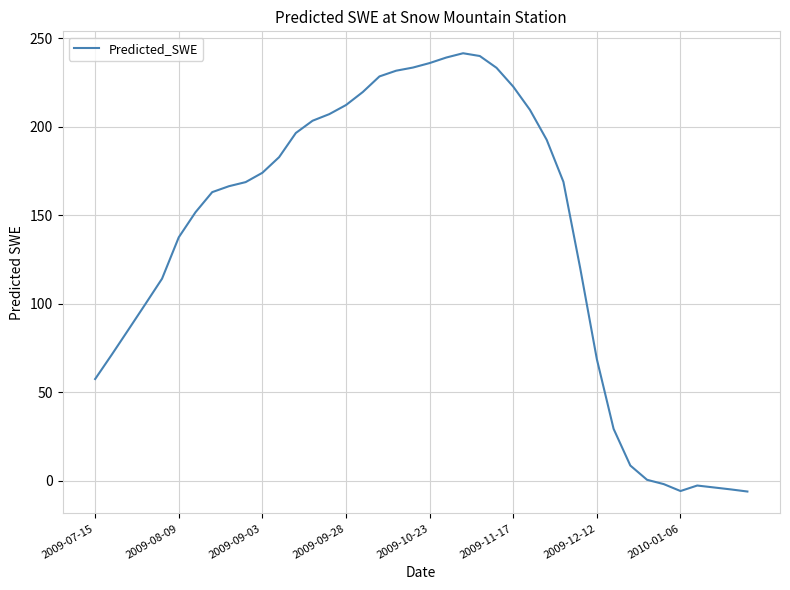

What is the smallest value displayed?

-6.2